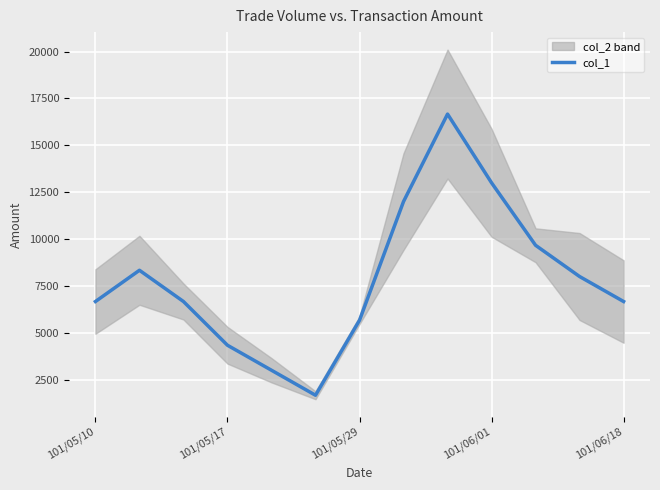

What is the lowest value of the col_1 series?

1666.7